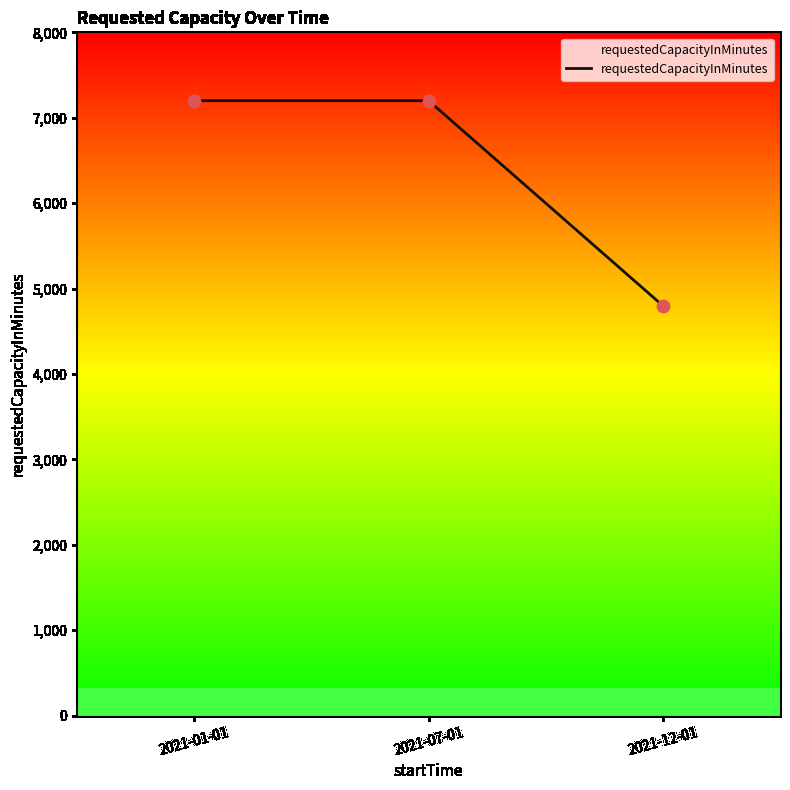

Approximately how many times larger is the value at 2021-07-01 compared to 2021-01-01?

1.0